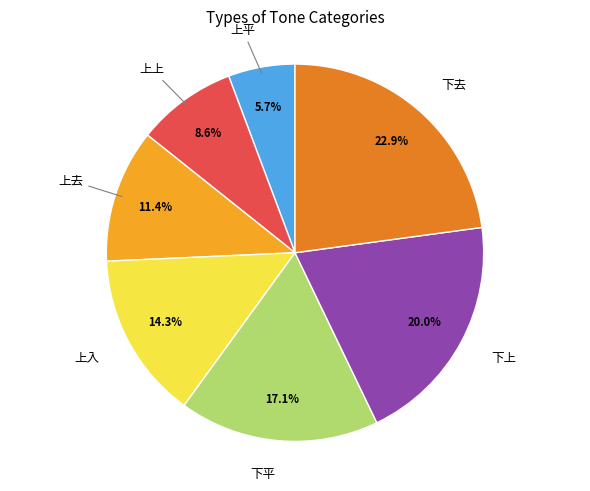

Is 上平 the majority of the pie?

No